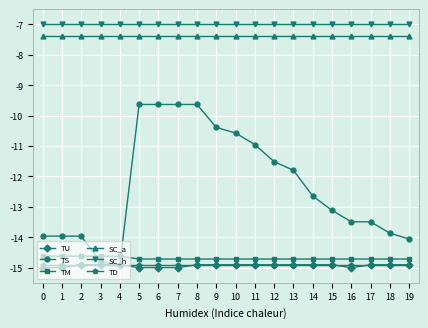

Count the number of categories in the chart.

20